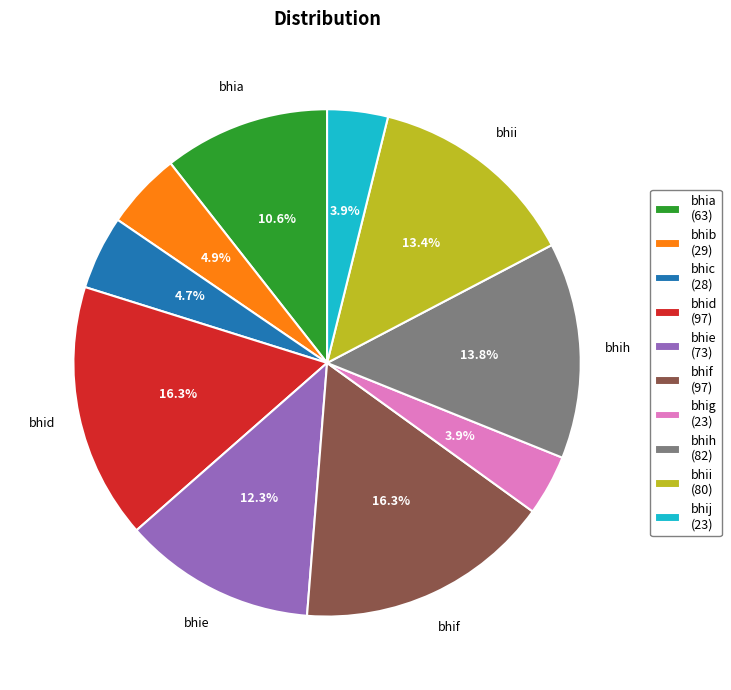

Does bhib represent more than half of the total?

No